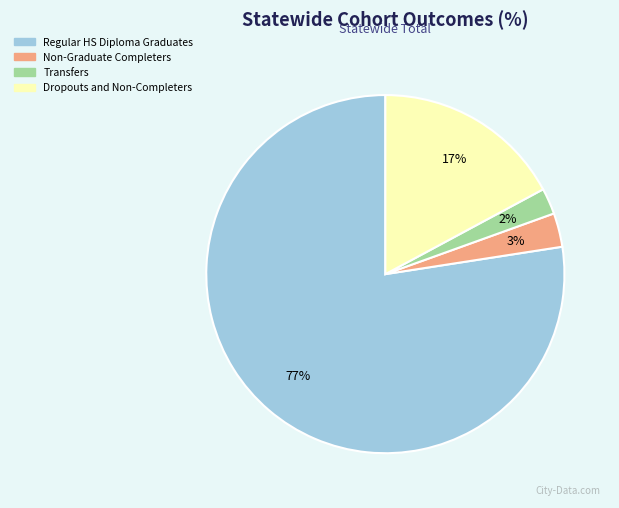

Count the number of slices in the pie.

4